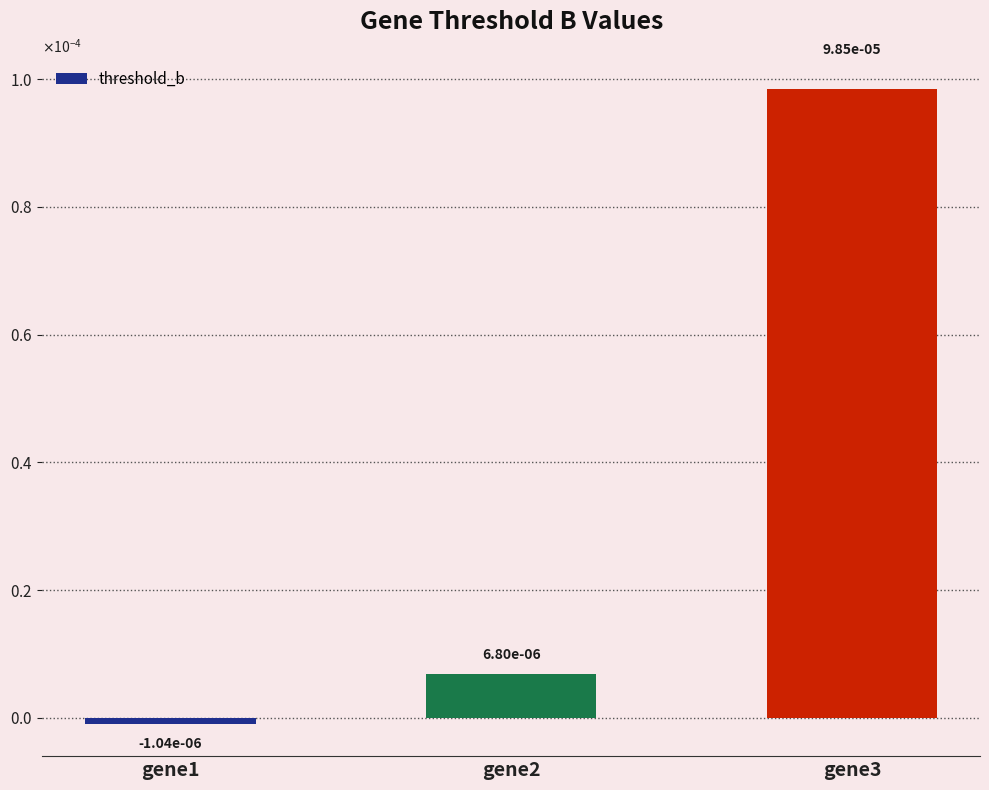

Does the chart contain any negative values?

Yes